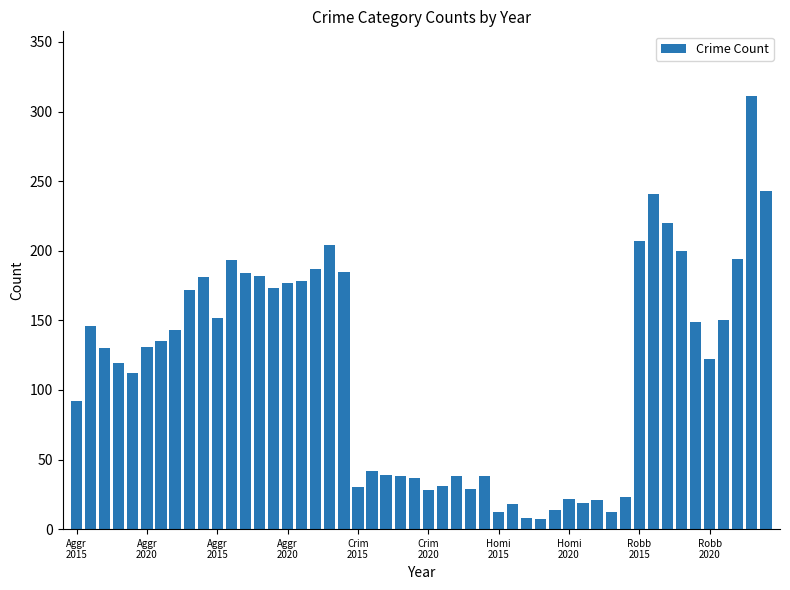

What is the sum of all values?

5719